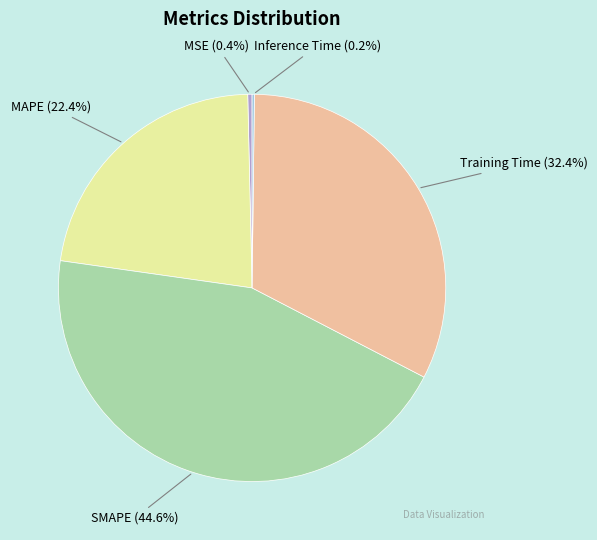

Between Training Time and MSE, which is larger?

Training Time